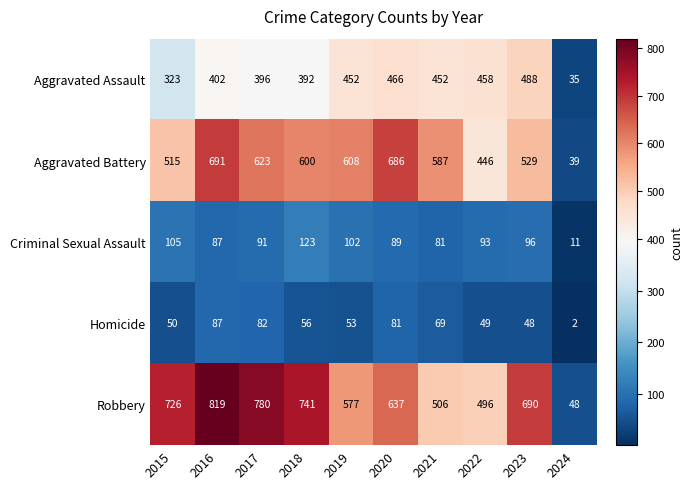

The value of Robbery at 2022 is 797. True or false?

False